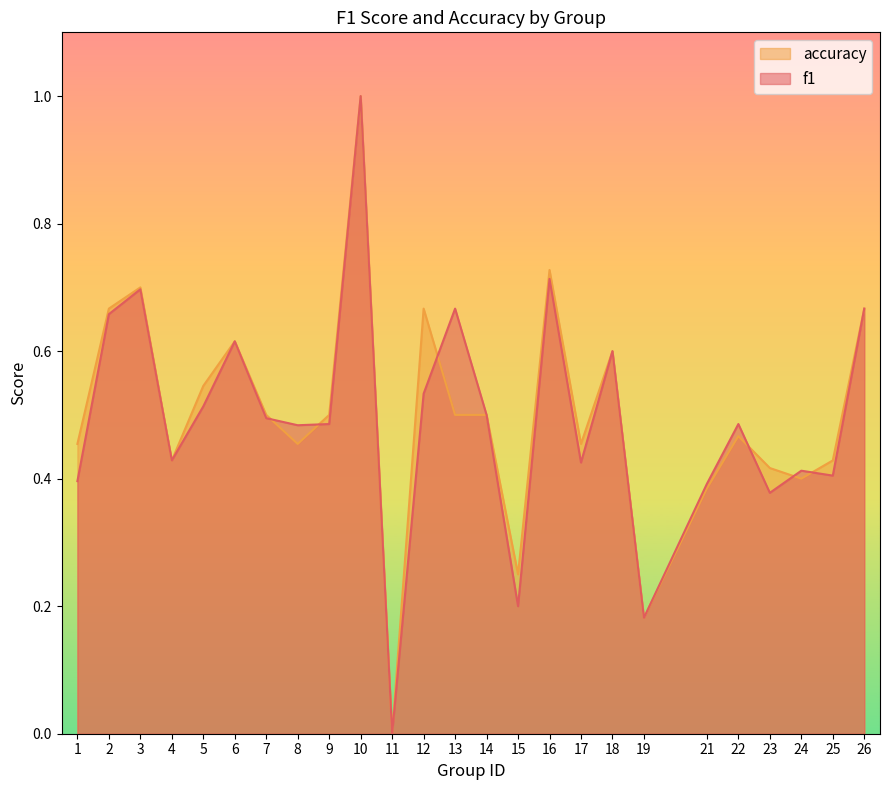

What is the value of the accuracy point at the 24th from the left?

0.4